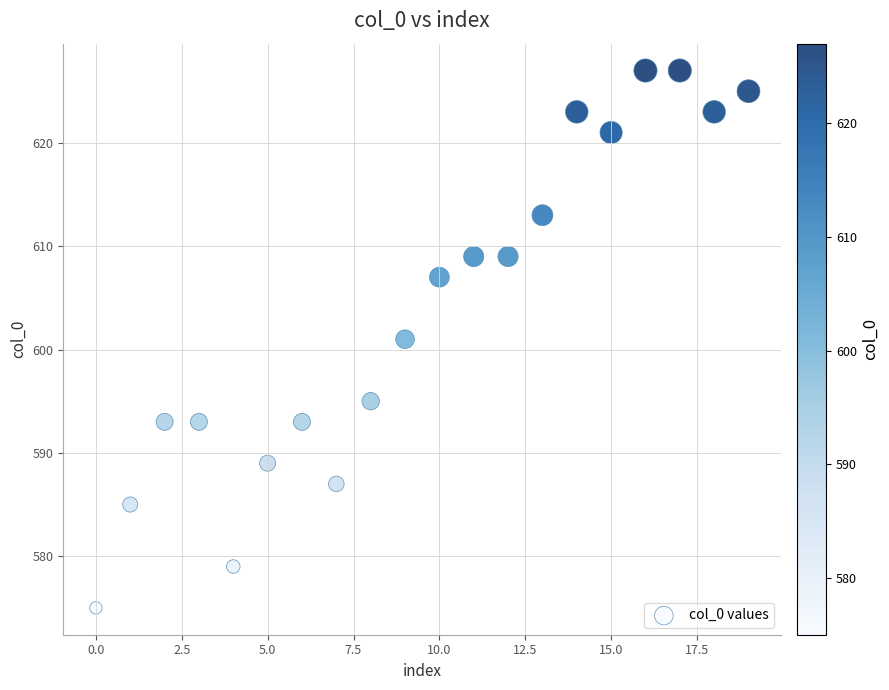

What is the range of Y values (max minus min)?

52